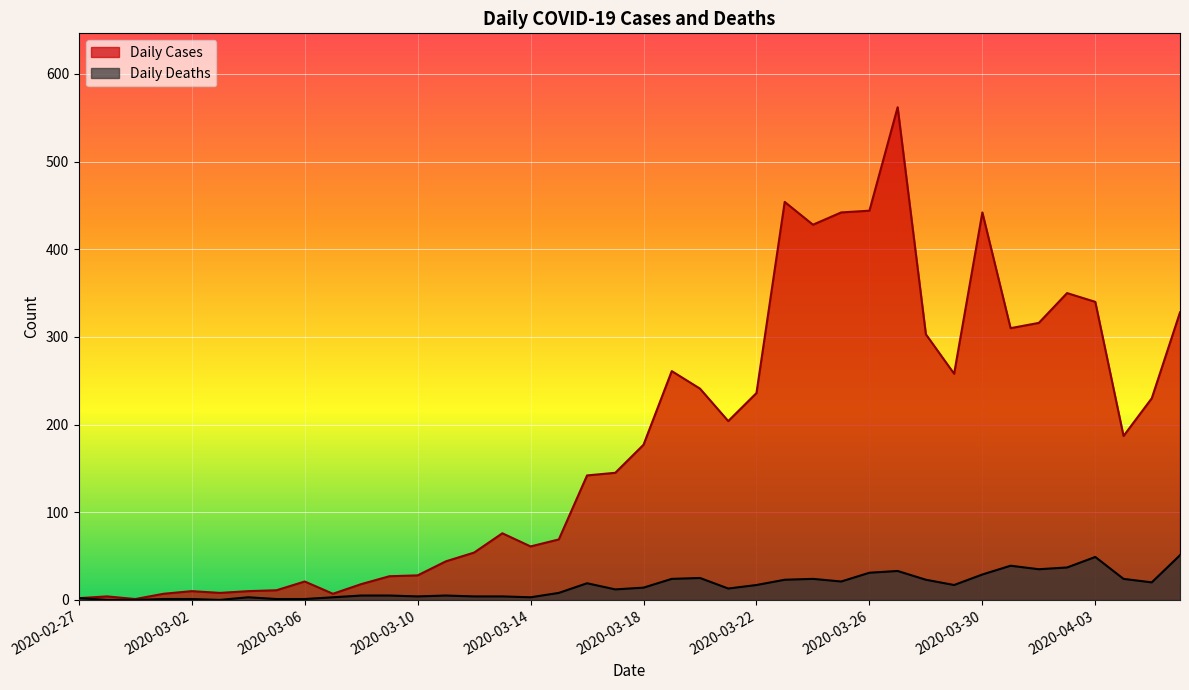

What is the spread (max minus min) of values at 2020-04-03?

291